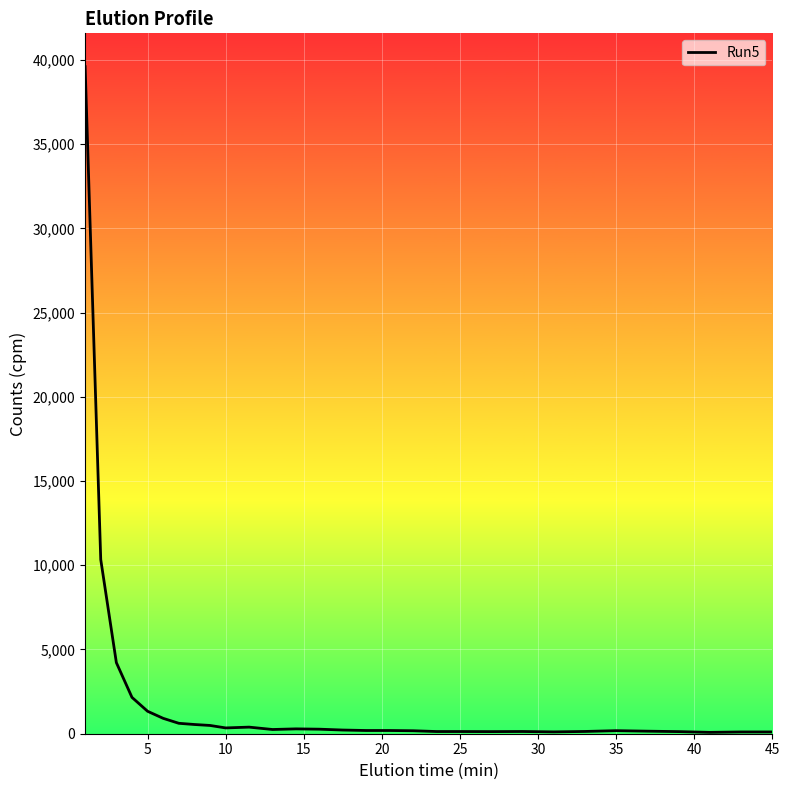

What is the maximum value shown in the chart?

39593.2